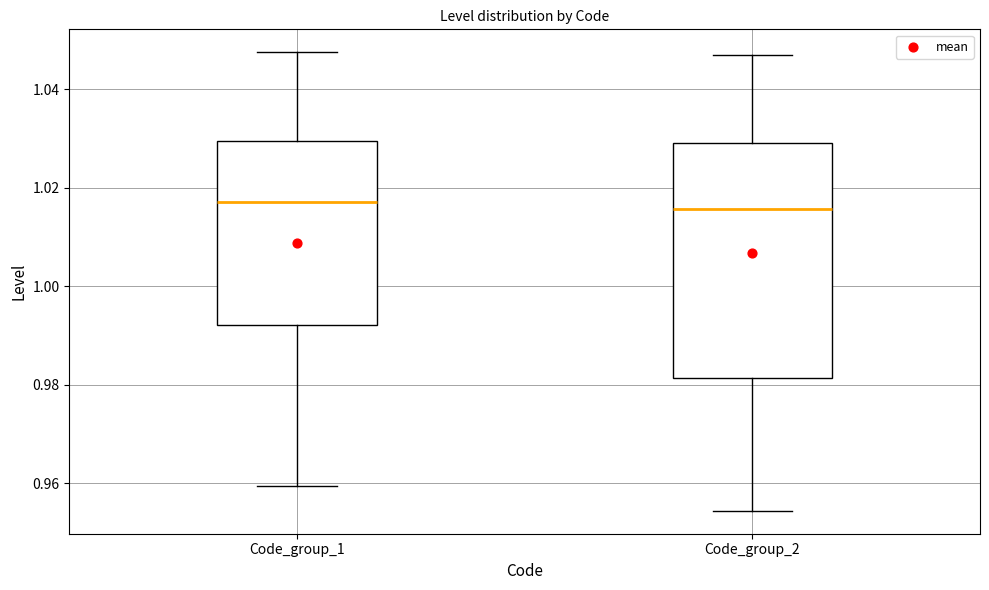

Reading left to right, read every box against the y-axis: the position of its median line, the range the box covers, and the ends of its whiskers. The values are not printed on the chart, so give them approximately, as read against the axis.

Code_group_1: median 1.018, box 0.992 to 1.030, whiskers 0.960 to 1.048
Code_group_2: median 1.016, box 0.982 to 1.030, whiskers 0.954 to 1.048